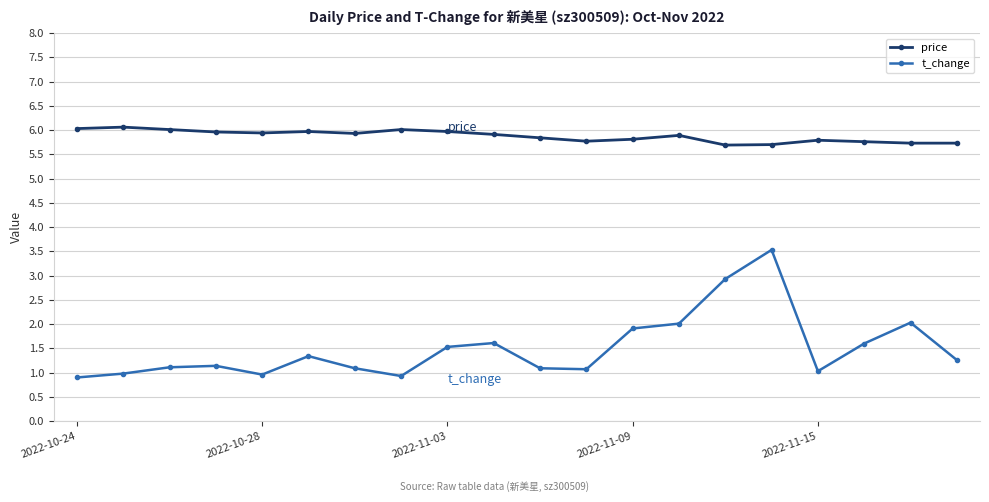

Which series has the widest spread of values?

t_change